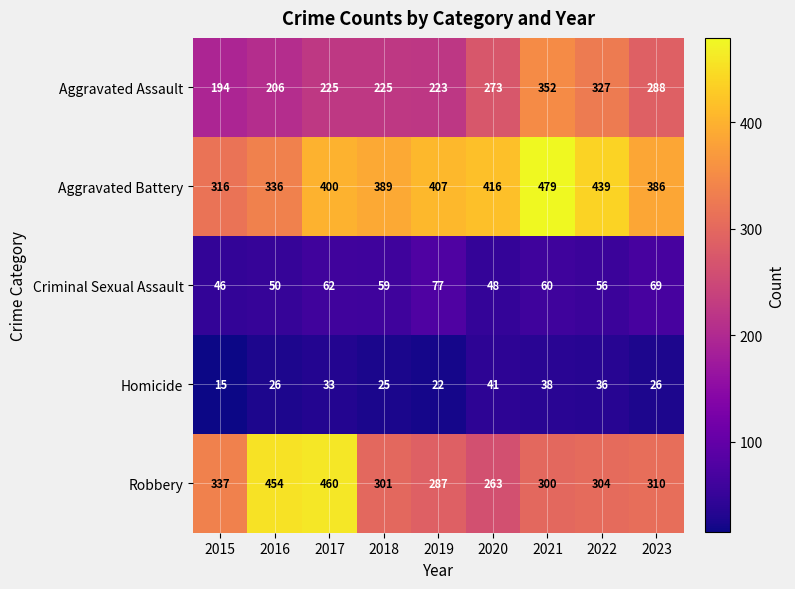

What is the maximum value shown in the chart?

479